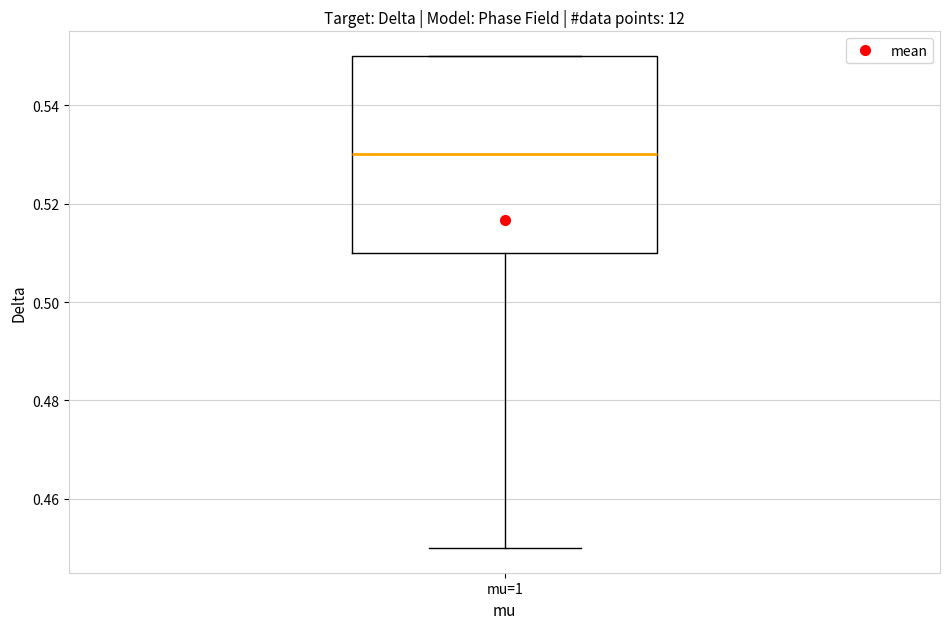

Transcribe this box plot: give where the median line is, the range the box spans, and where the two whiskers end, as read against the y-axis. The values are not printed on the chart, so give them approximately, as read against the axis.

median 0.53, box 0.51 to 0.55, whiskers 0.45 to 0.55